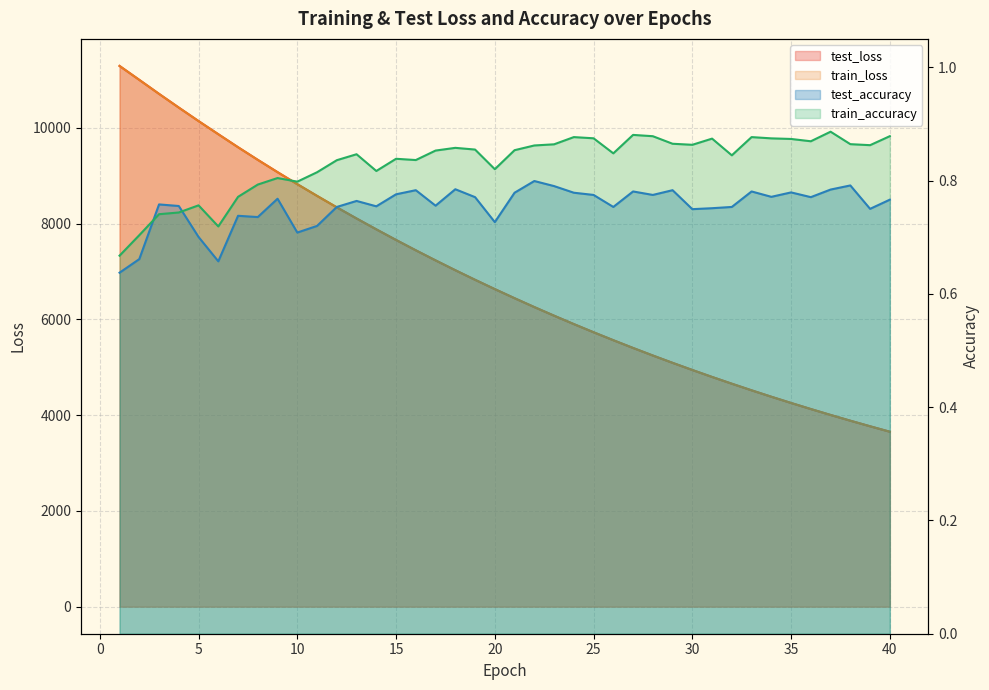

How many lines are shown in the chart?

4